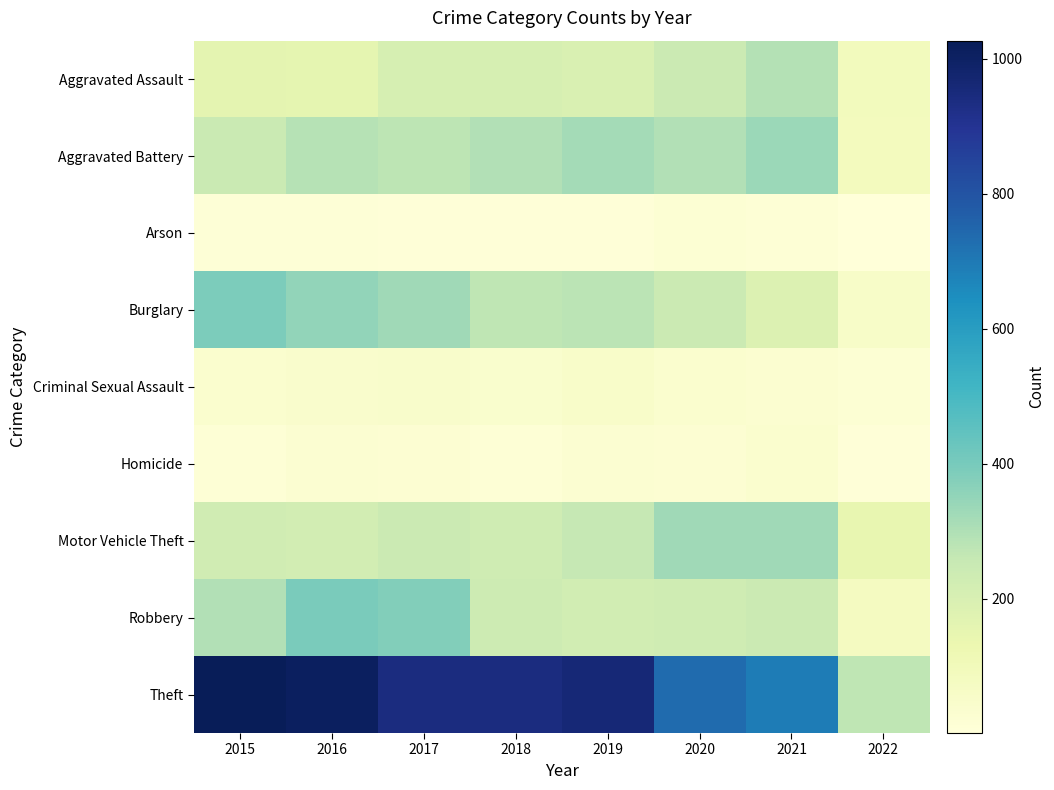

List the series in order of their peak value, lowest first.

Arson, Homicide, Criminal Sexual Assault, Aggravated Assault, Motor Vehicle Theft, Aggravated Battery, Burglary, Robbery, Theft